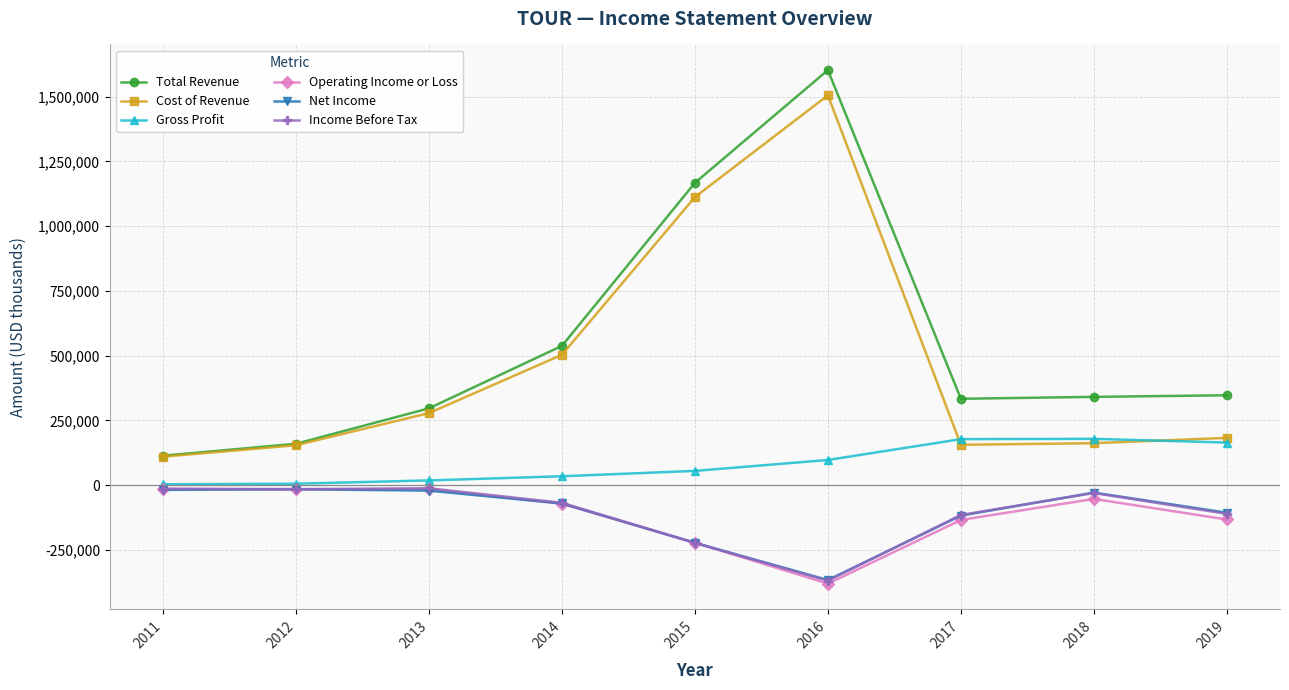

True or false: Net Income and Cost of Revenue cross at least once.

False